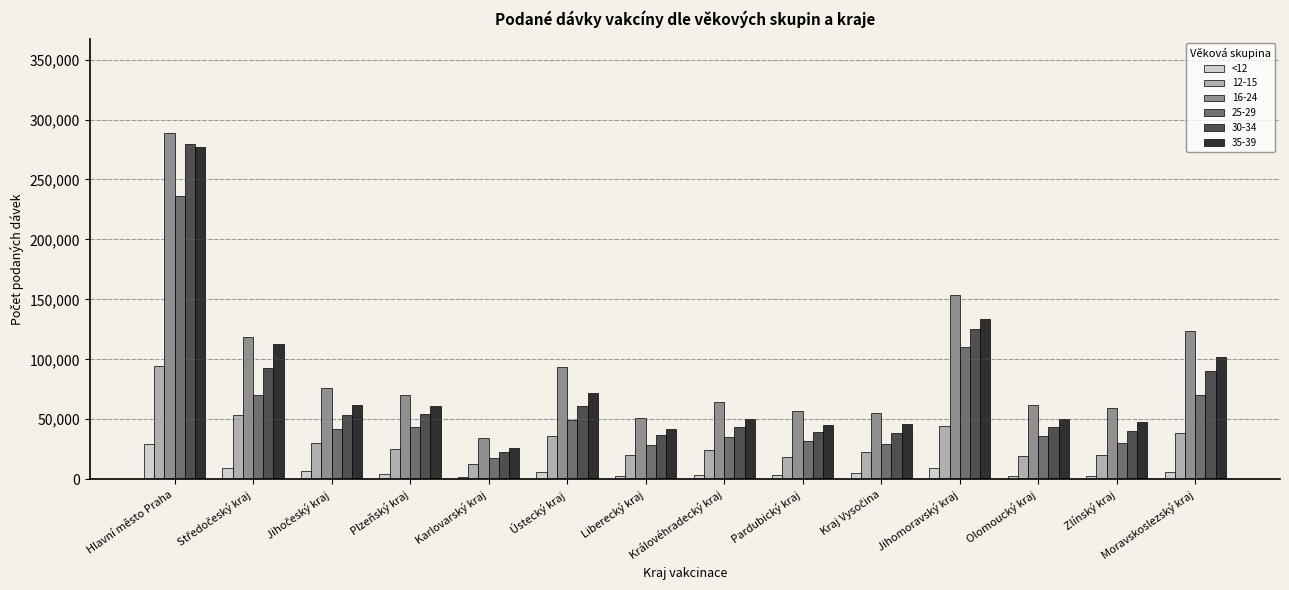

Which series has the largest range (max minus min)?

30-34